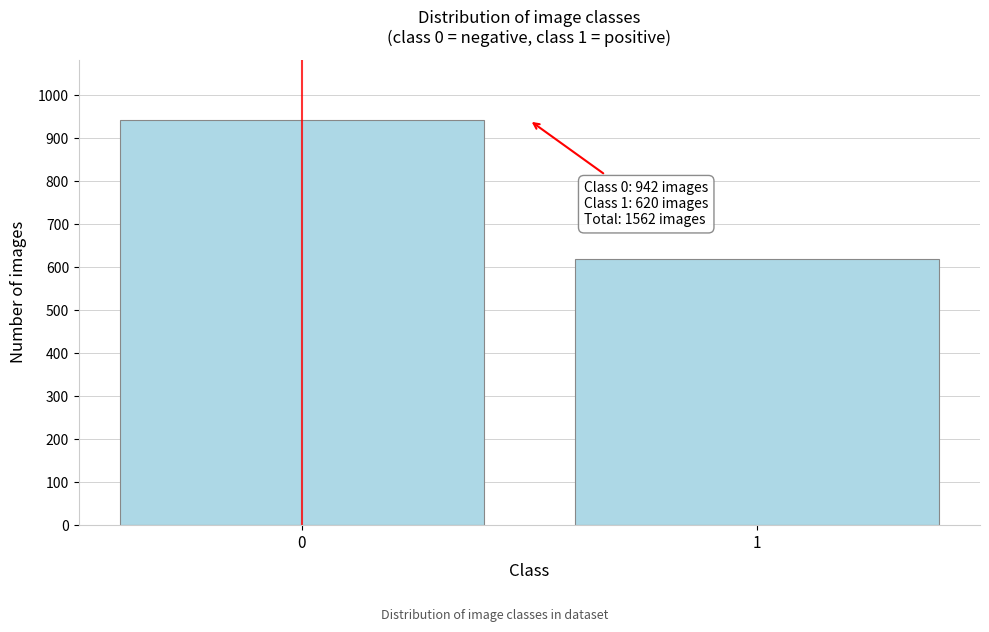

Reading left to right, extract all data points from this chart.

942	620